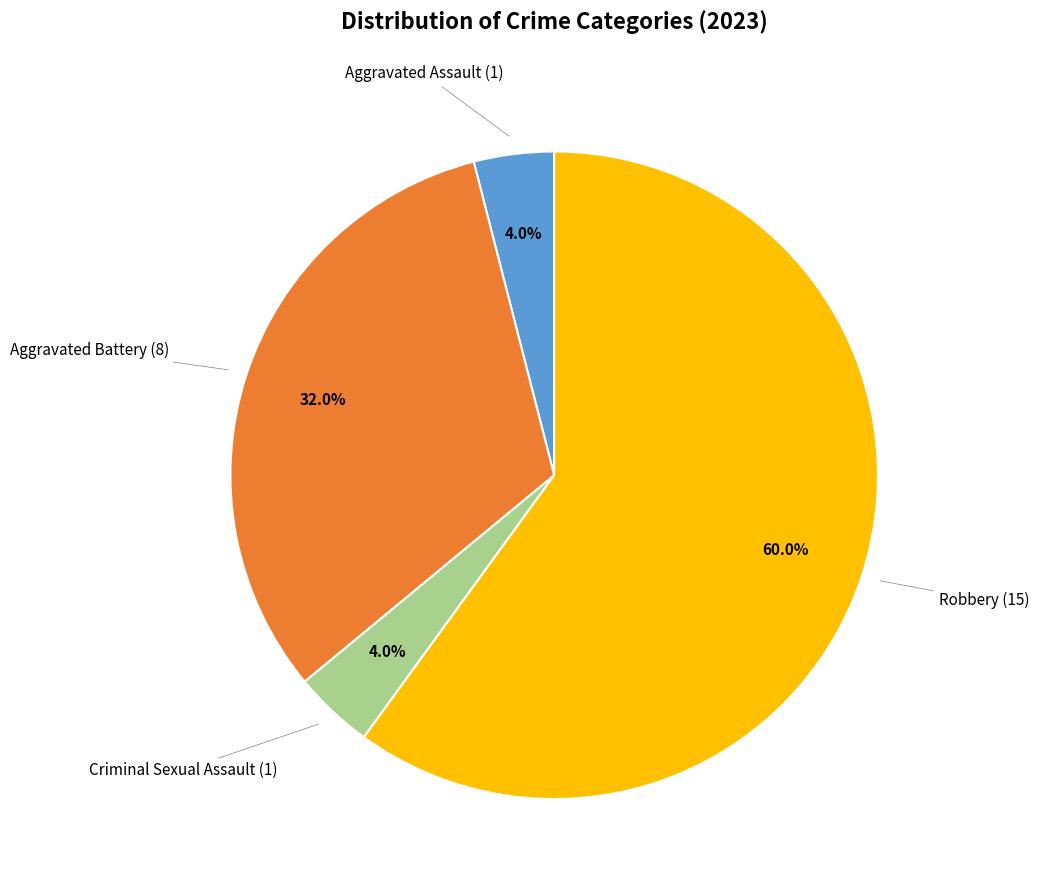

Is there any slice that represents more than half of the pie?

Yes